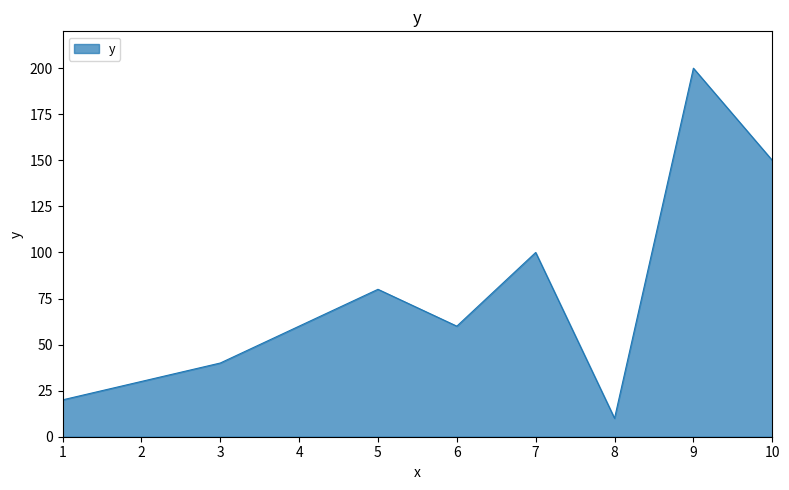

Is it true that the value at 8 is 10?

True